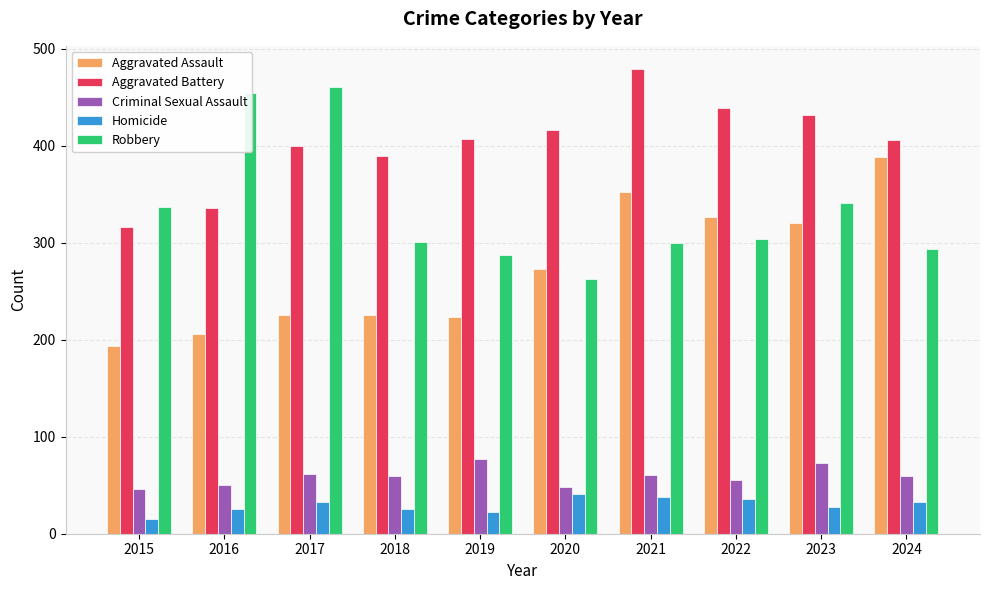

The value of Criminal Sexual Assault at 2023 is 73. True or false?

True